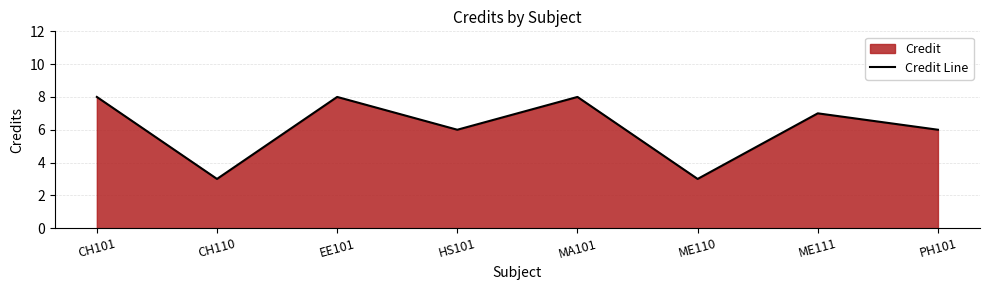

How many values are between 6 and 8?

6